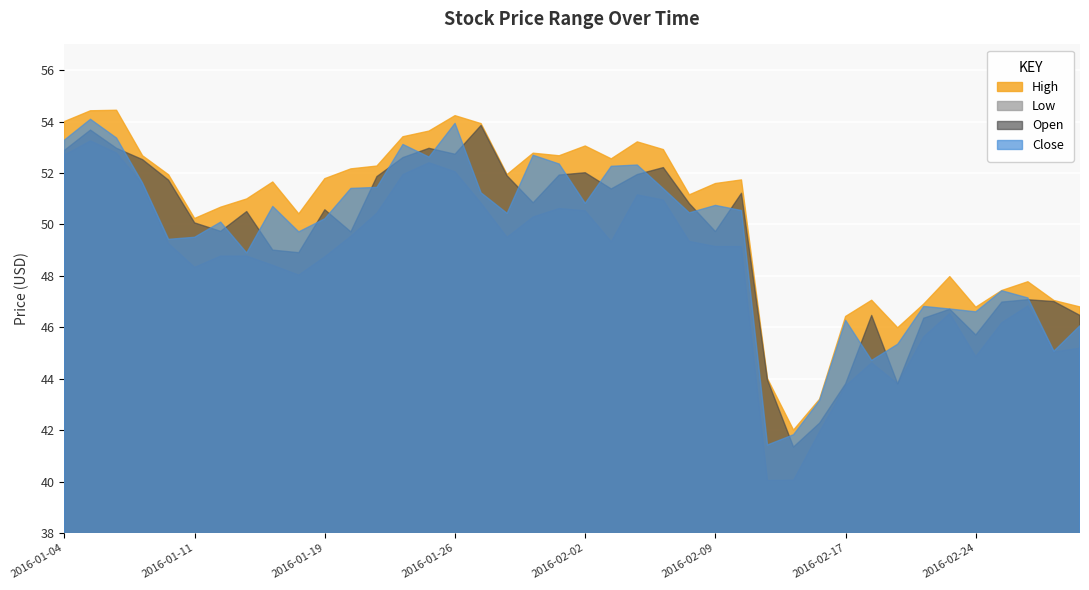

Which category has the lowest value in the High series?

2016-02-12